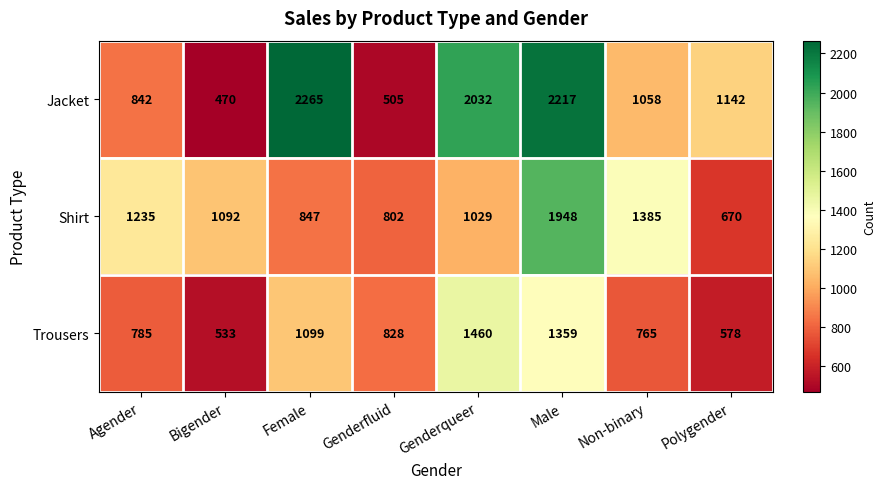

Is it true that Shirt equals 423 at Polygender?

False